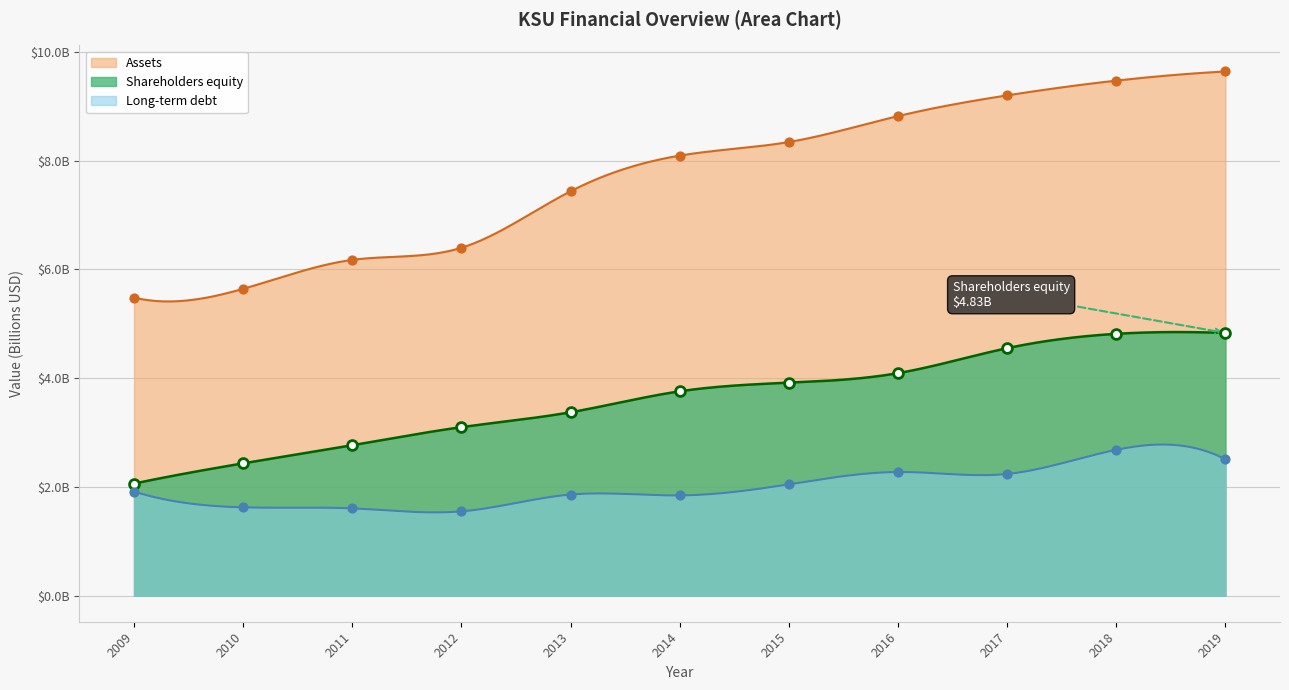

What are all the series names shown in the legend?

Assets, Shareholders equity, Long-term debt